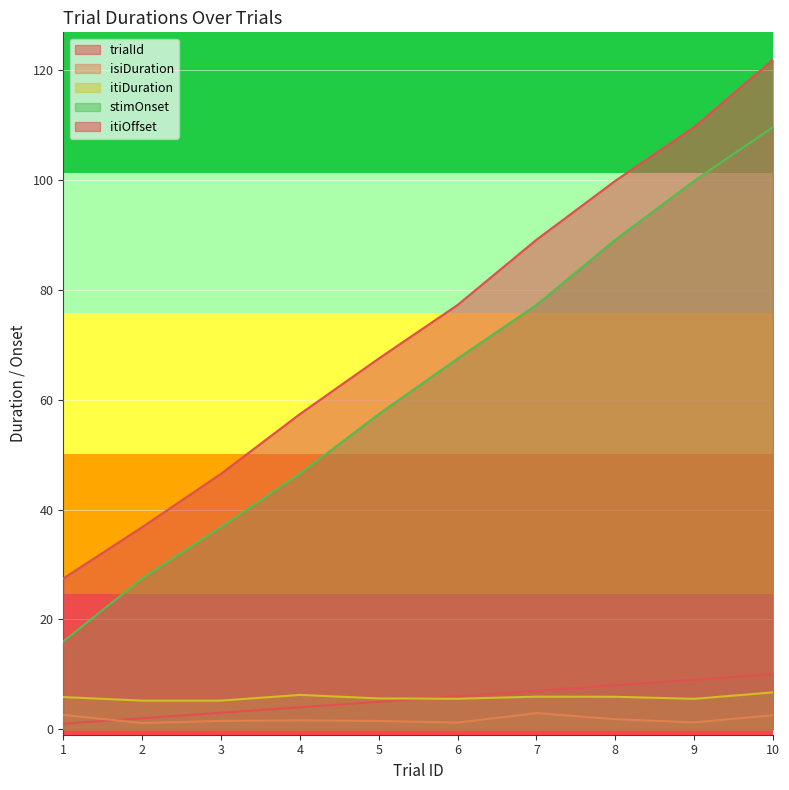

How many data points in stimOnset are less than 67?

5